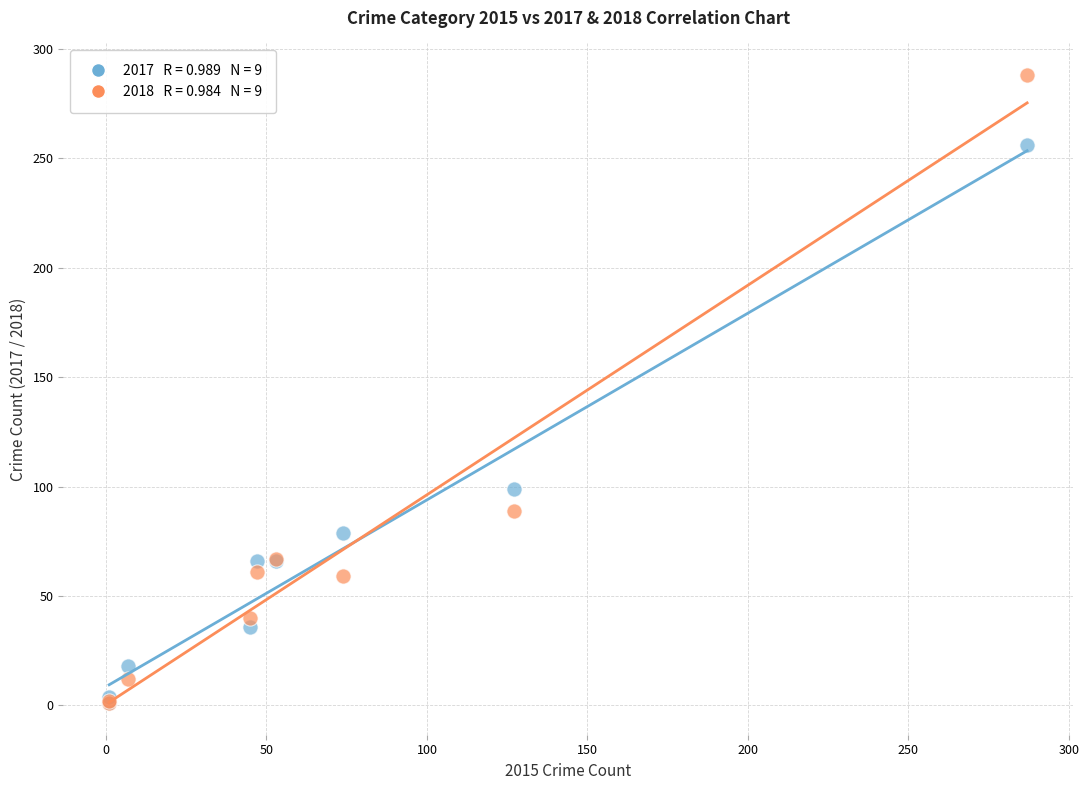

Across all series, what Y value is closest to 144?

99